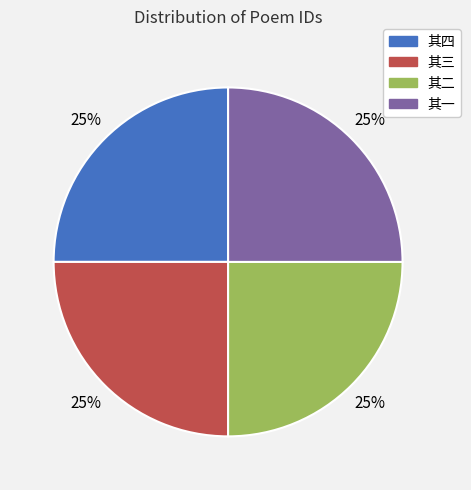

Does any single category account for the majority?

No